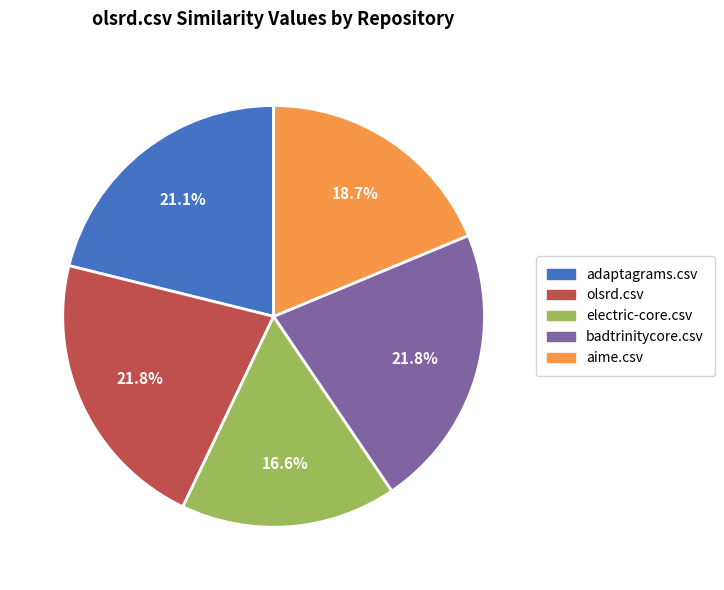

To the nearest percent, what is the difference between the largest and smallest slice percentages?

5%